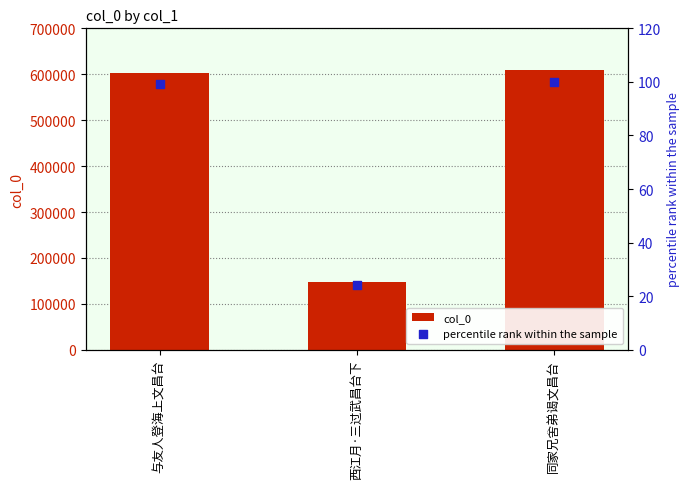

Which series reaches the minimum Y coordinate?

percentile rank within the sample